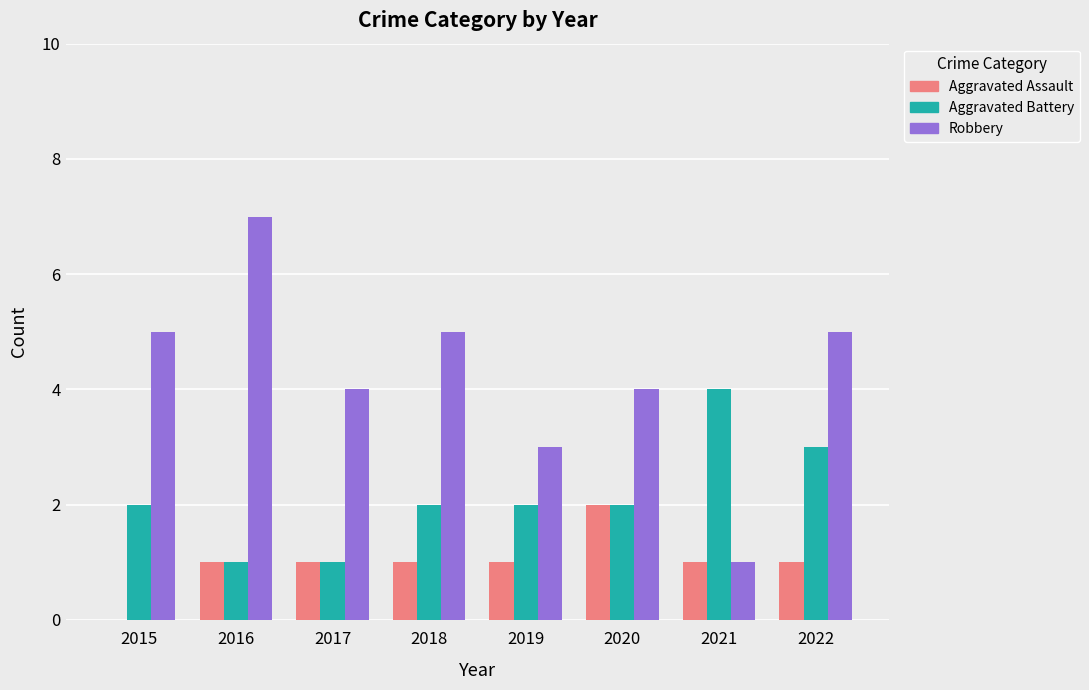

How many groups of bars are there?

8